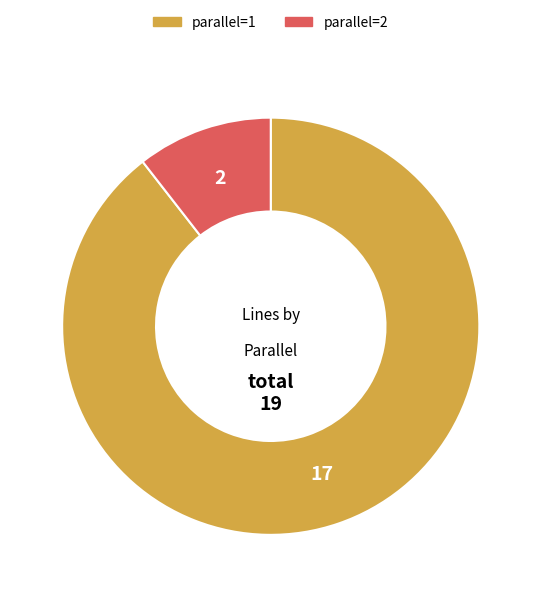

Is it true that parallel=2 is 11% of the pie?

True